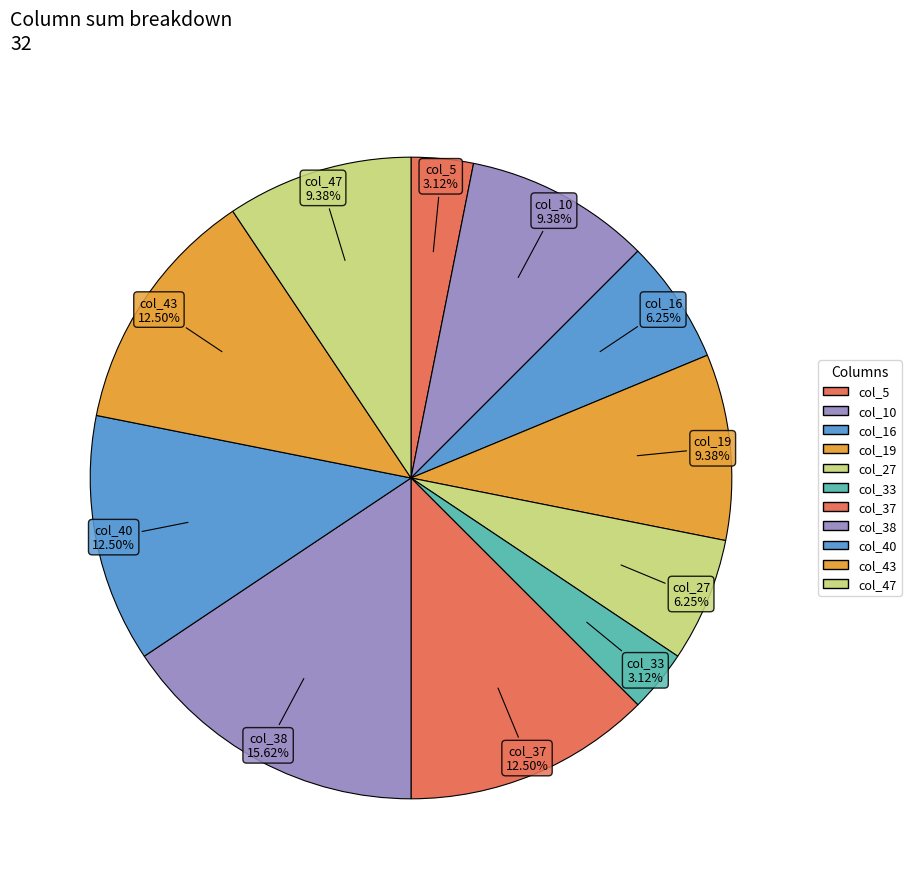

To the nearest percent, what is the average slice percentage?

9%